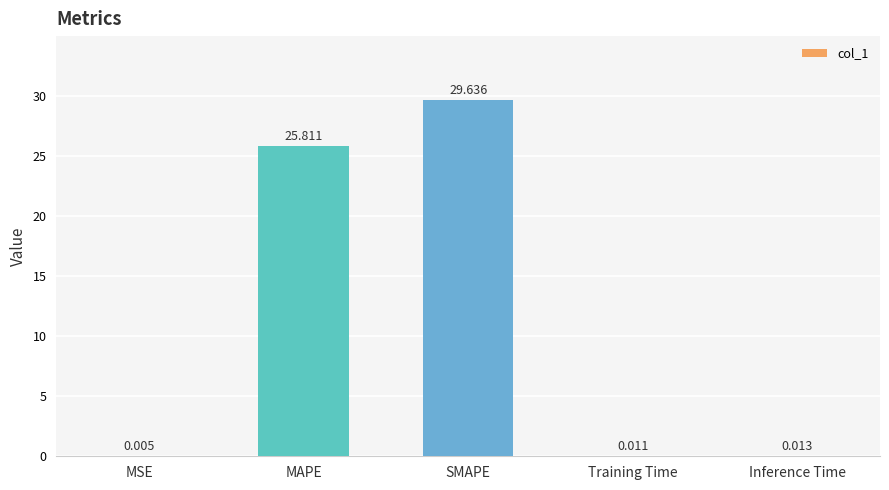

Where is the data nearest to the value 14?

MAPE